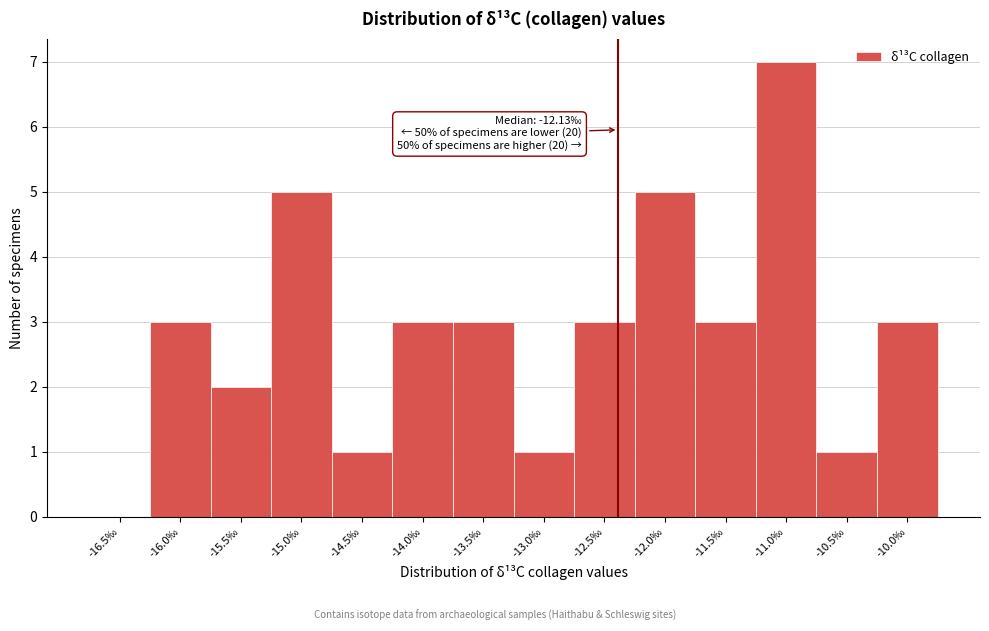

Reading left to right, list all the values displayed in this chart.

-16.5‰=0	-16.0‰=3	-15.5‰=2	-15.0‰=5	-14.5‰=1	-14.0‰=3	-13.5‰=3	-13.0‰=1	-12.5‰=3	-12.0‰=5	-11.5‰=3	-11.0‰=7	-10.5‰=1	-10.0‰=3